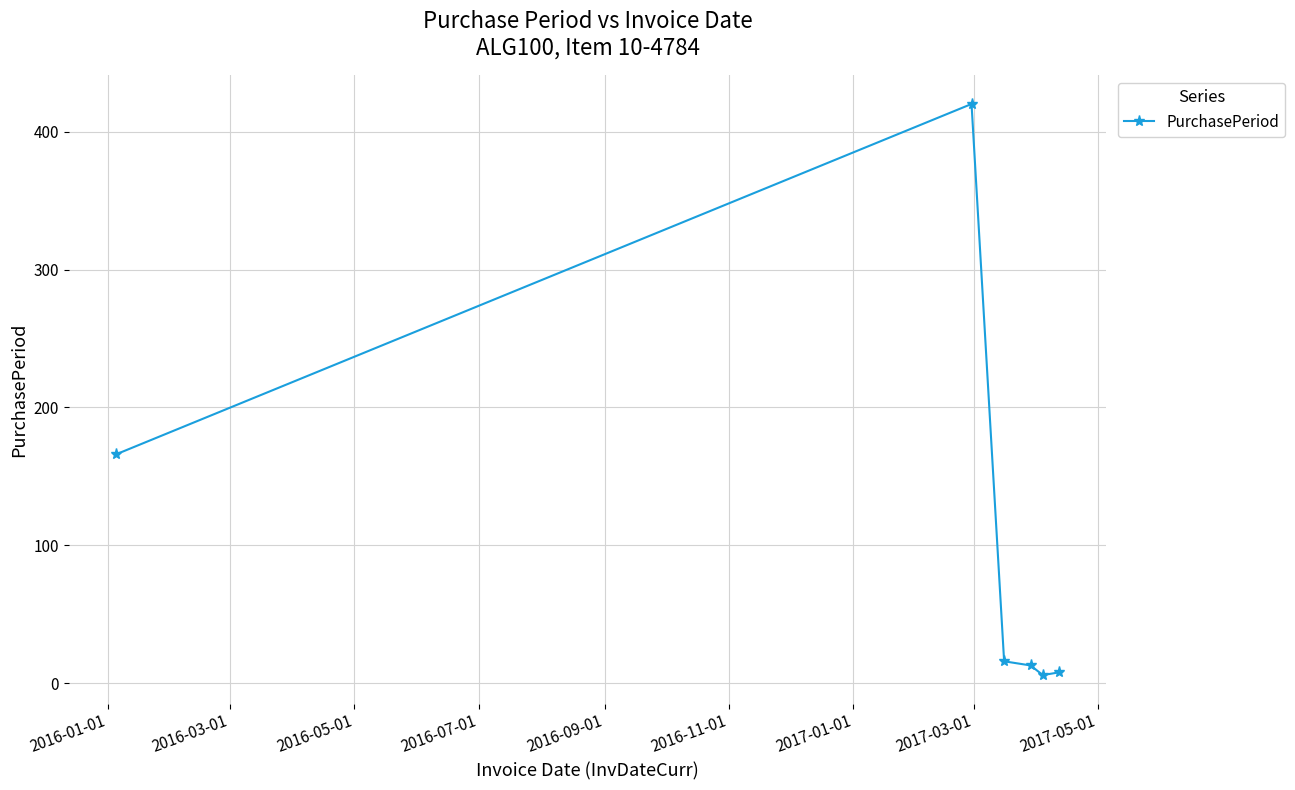

What is the difference between the maximum and minimum values?

414